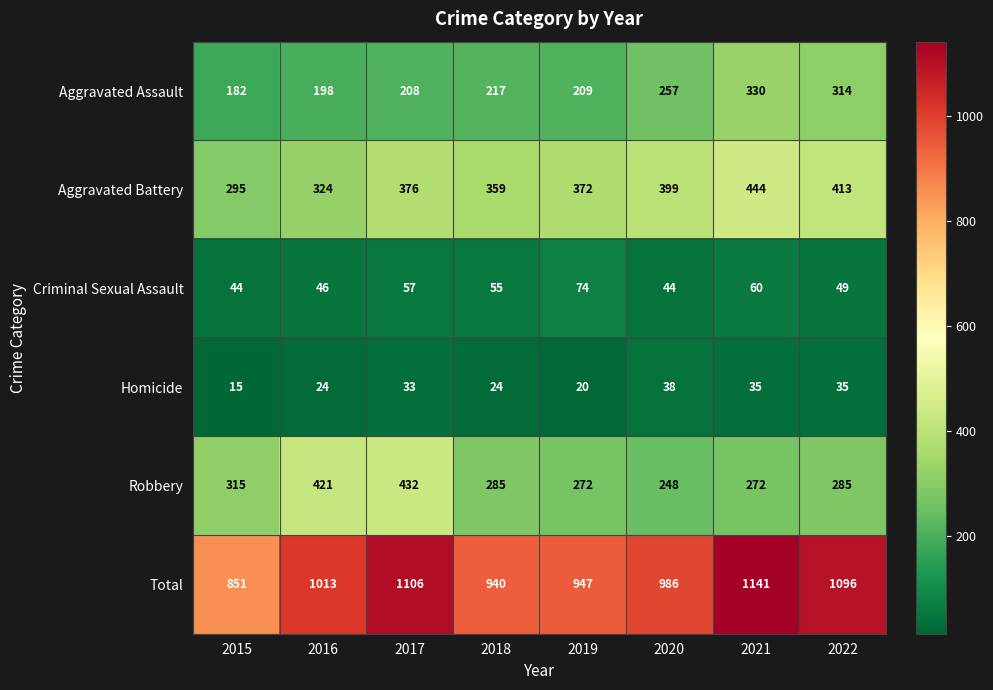

What is the maximum value shown in the chart?

1141